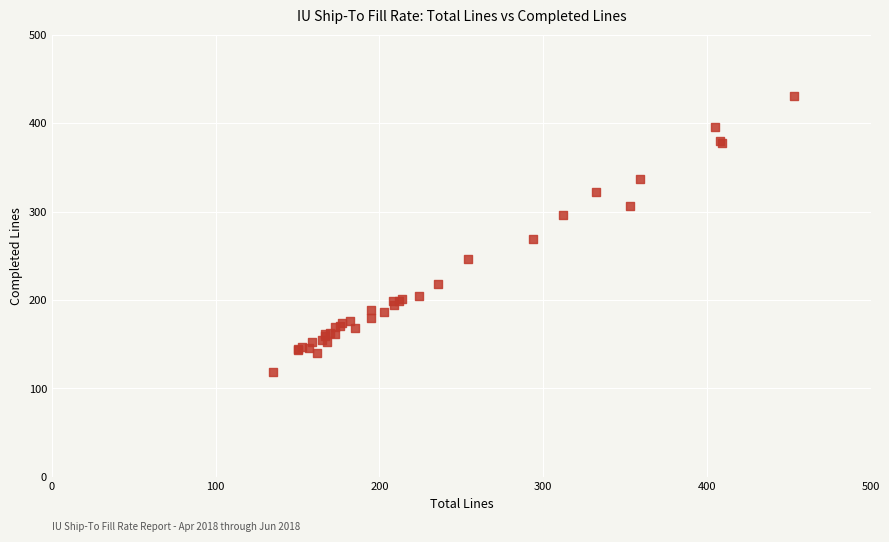

What Y value in the scatter plot is closest to 275?

269